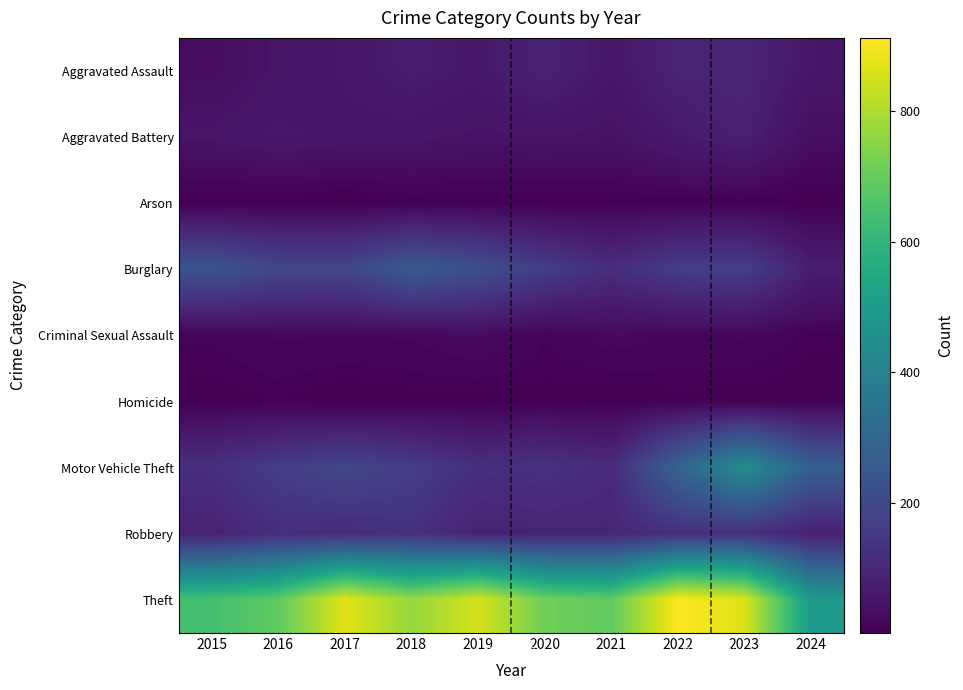

Which series has the largest total across all categories?

Theft